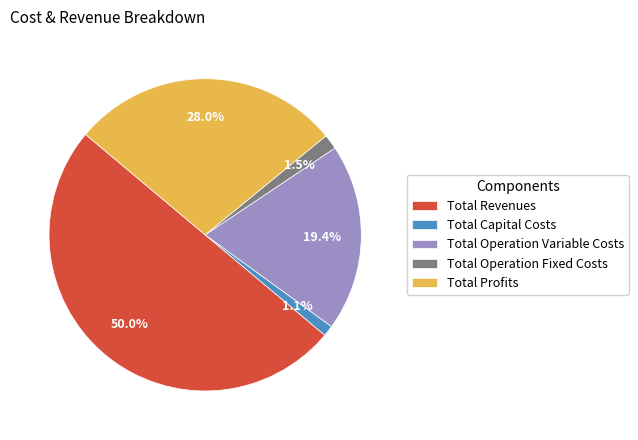

To the nearest percent, what is the combined percentage of Total Revenues and Total Profits?

78%